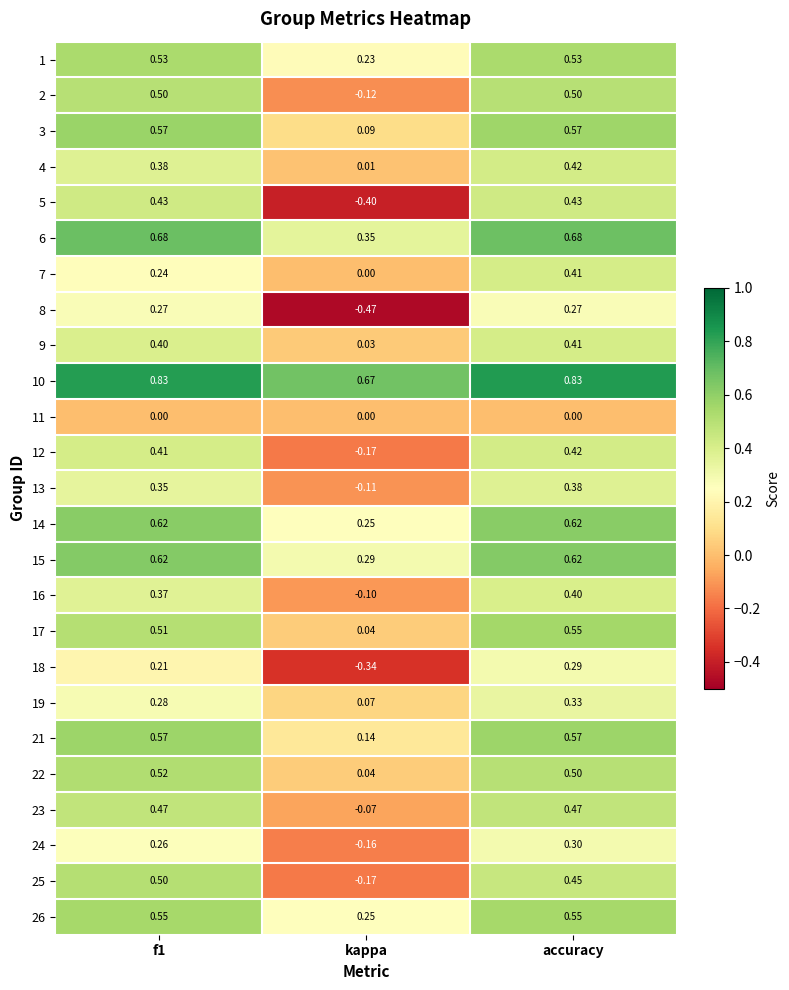

At which category is the sum across all series the highest?

accuracy